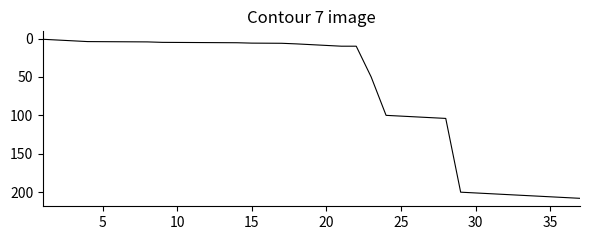

What is the maximum value shown in the chart?

208.0